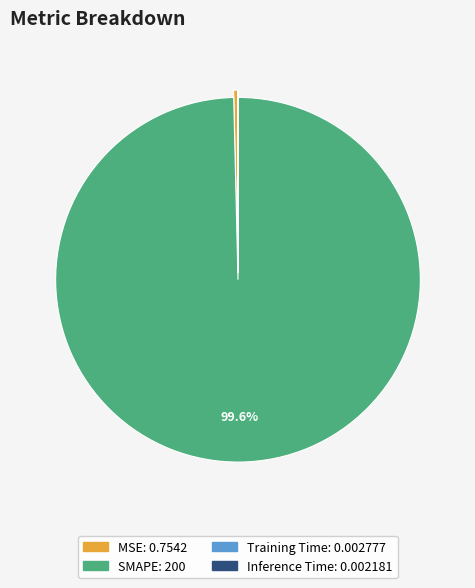

True or false: MSE accounts for 8% of the total.

False